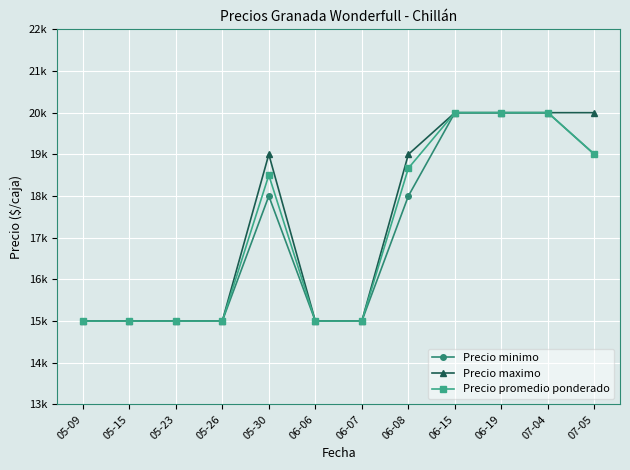

What are all the series names shown in the legend?

Precio minimo, Precio maximo, Precio promedio ponderado